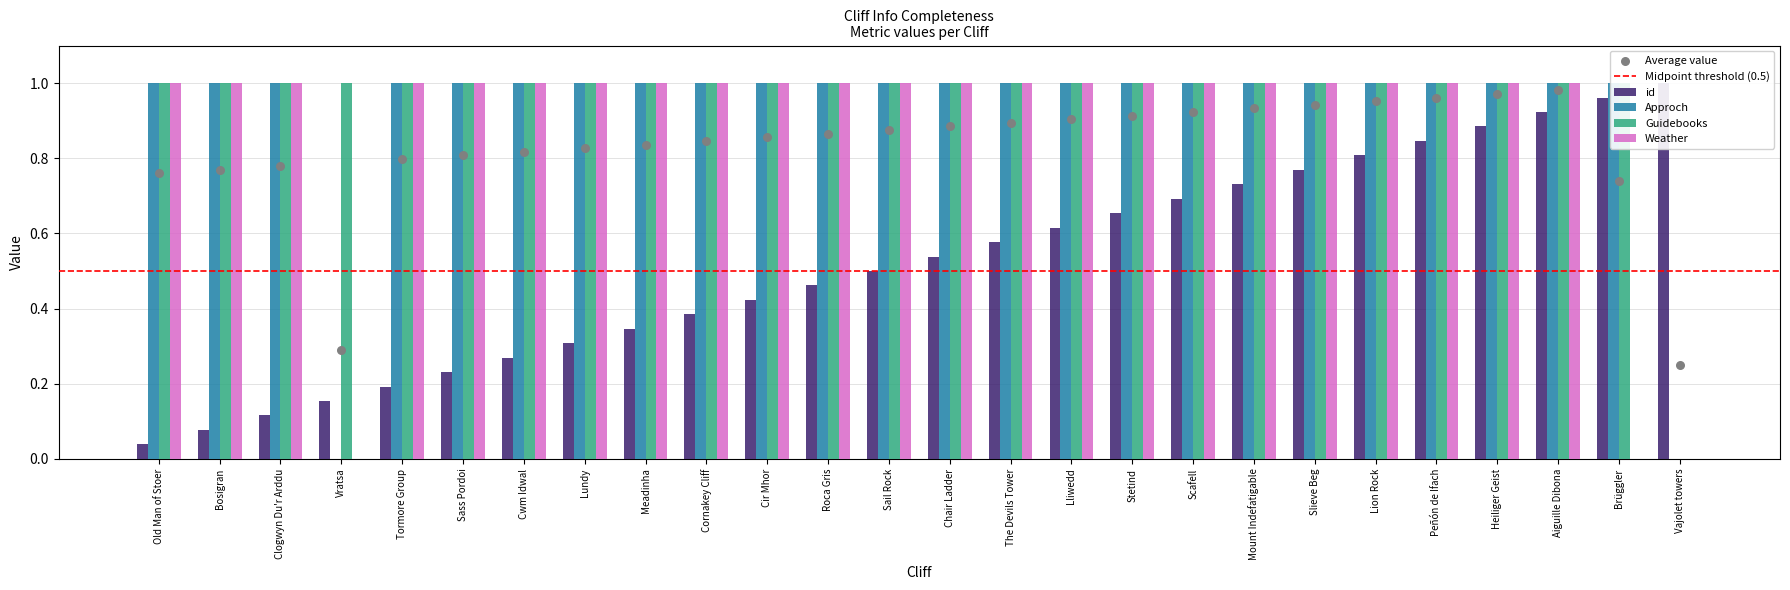

At which category is the sum across all series the highest?

Aiguille Dibona